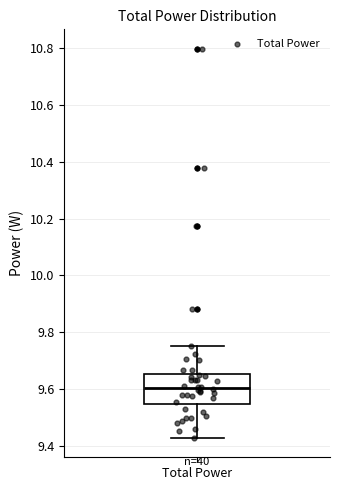

Read this box plot against the y-axis: the position of the median line, the range covered by the box, and the ends of both whiskers. The values are not printed on the chart, so give them approximately, as read against the axis.

median 9.60, box 9.54 to 9.66, whiskers 9.42 to 9.76